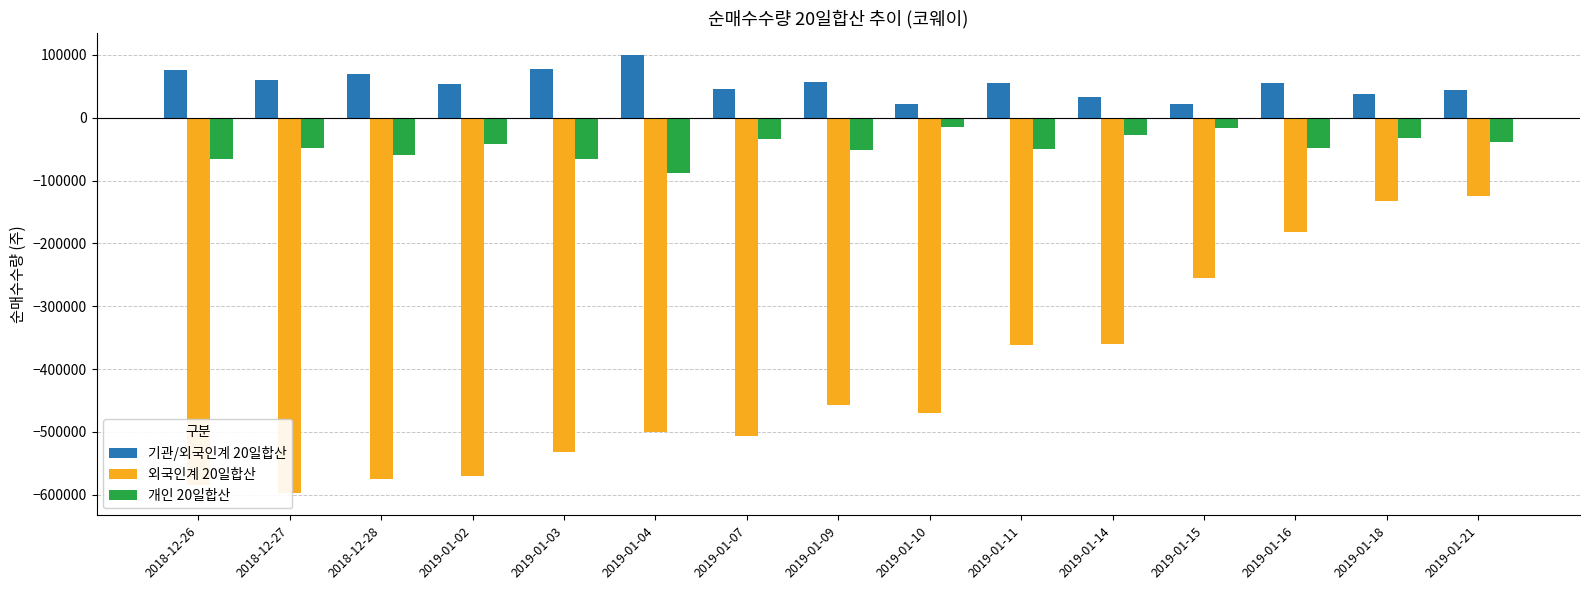

What is the sum of all 개인 20일합산 values?

-680404